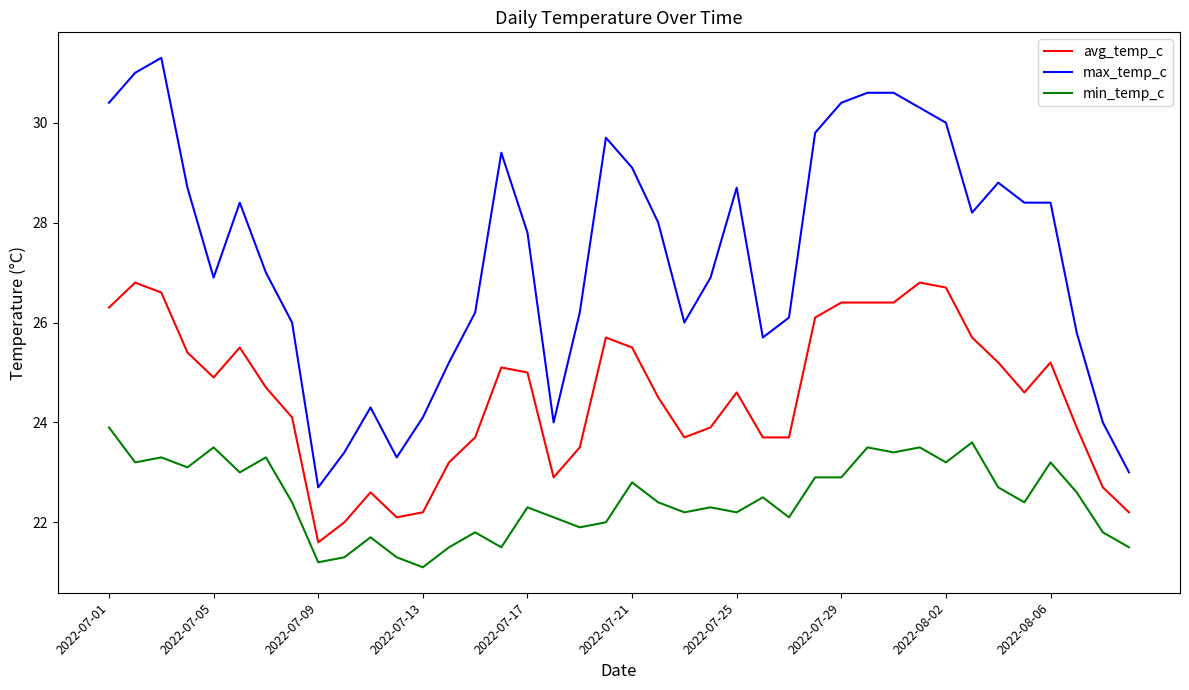

True or false: min_temp_c and max_temp_c cross at least once.

False